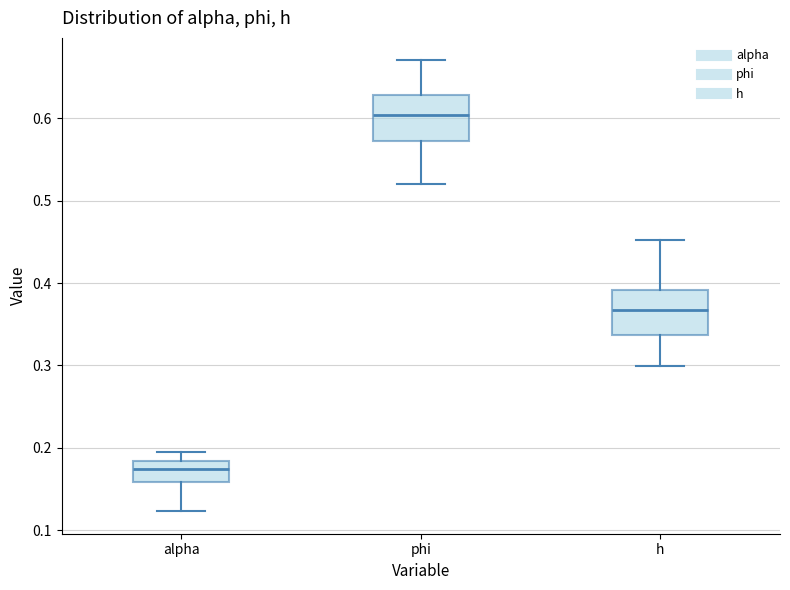

Reading left to right, read every box against the y-axis: the position of its median line, the range the box covers, and the ends of its whiskers. The values are not printed on the chart, so give them approximately, as read against the axis.

alpha: median 0.17, box 0.16 to 0.18, whiskers 0.12 to 0.19
phi: median 0.60, box 0.57 to 0.63, whiskers 0.52 to 0.67
h: median 0.37, box 0.34 to 0.39, whiskers 0.30 to 0.45